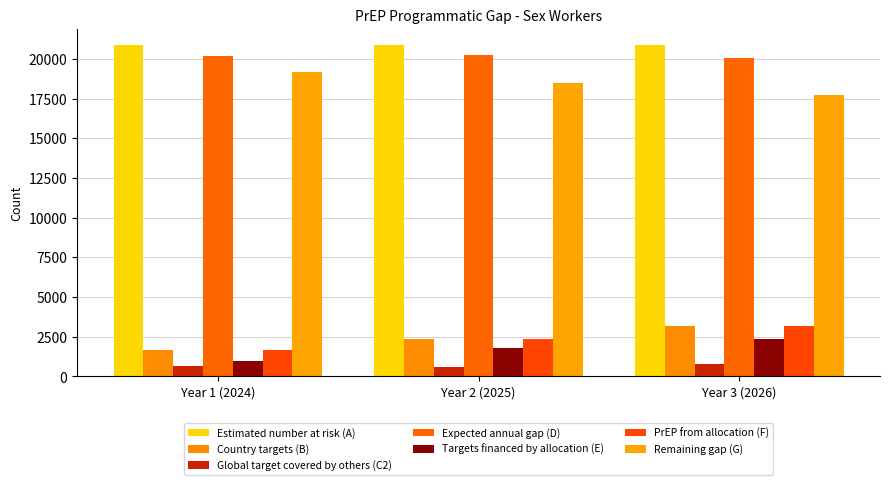

What is the difference between the maximum and minimum values in the Expected annual gap (D) series?

196.0